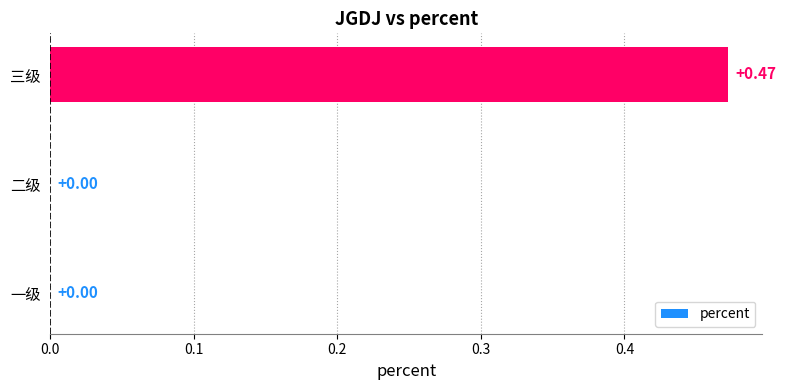

Between 二级 and 三级, which is larger?

三级